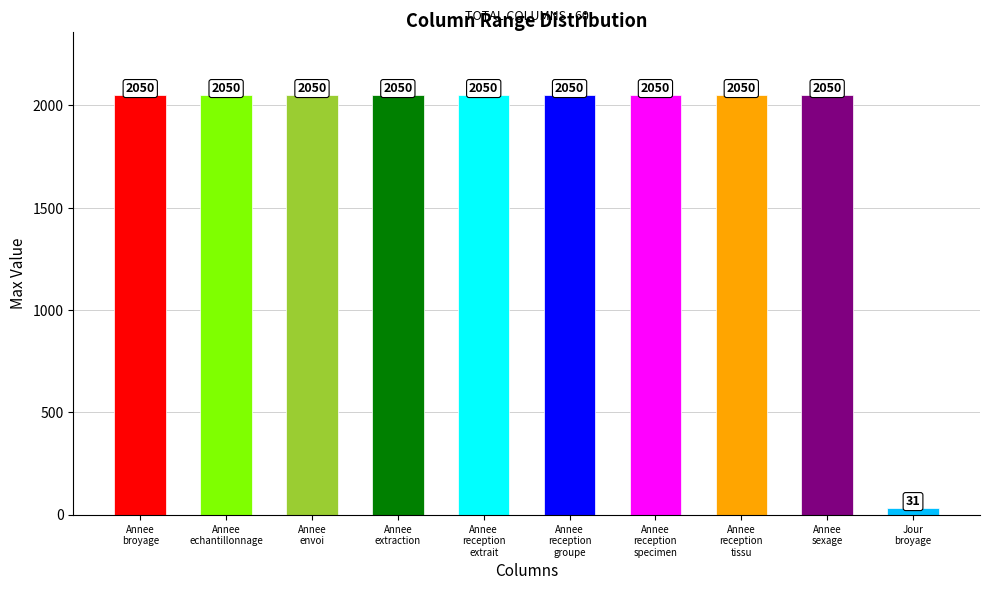

Does the chart contain stacked bars?

No